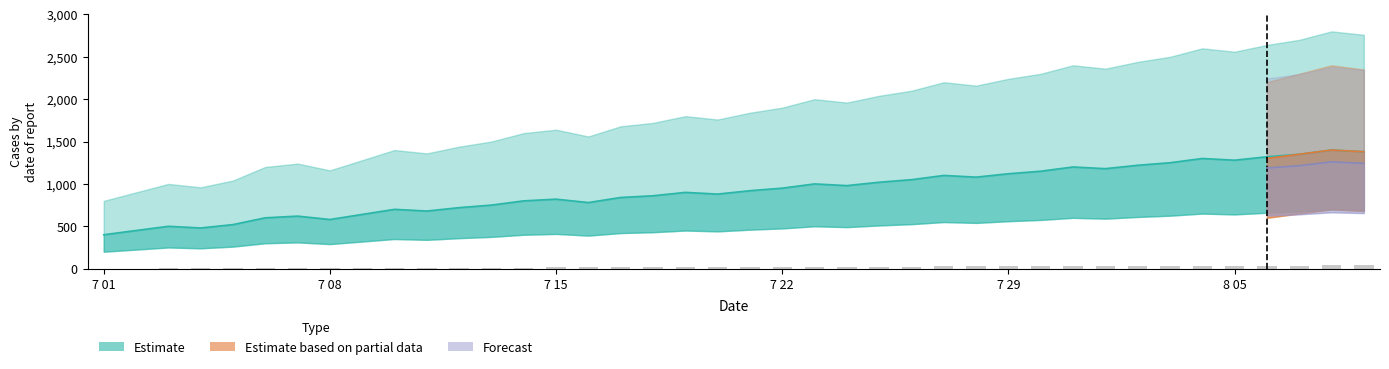

Rank the categories by value from highest to lowest.

2018/08/09, 2018/08/08, 2018/08/07, 2018/08/06, 2018/08/05, 2018/08/04, 2018/08/03, 2018/08/02, 2018/08/01, 2018/07/31, 2018/07/30, 2018/07/29, 2018/07/28, 2018/07/27, 2018/07/26, 2018/07/25, 2018/07/24, 2018/07/23, 2018/07/22, 2018/07/21, 2018/07/20, 2018/07/19, 2018/07/18, 2018/07/17, 2018/07/16, 2018/07/15, 2018/07/14, 2018/07/13, 2018/07/12, 2018/07/11, 2018/07/10, 2018/07/09, 2018/07/08, 2018/07/07, 2018/07/06, 2018/07/05, 2018/07/04, 2018/07/03, 2018/07/02, 2018/07/01